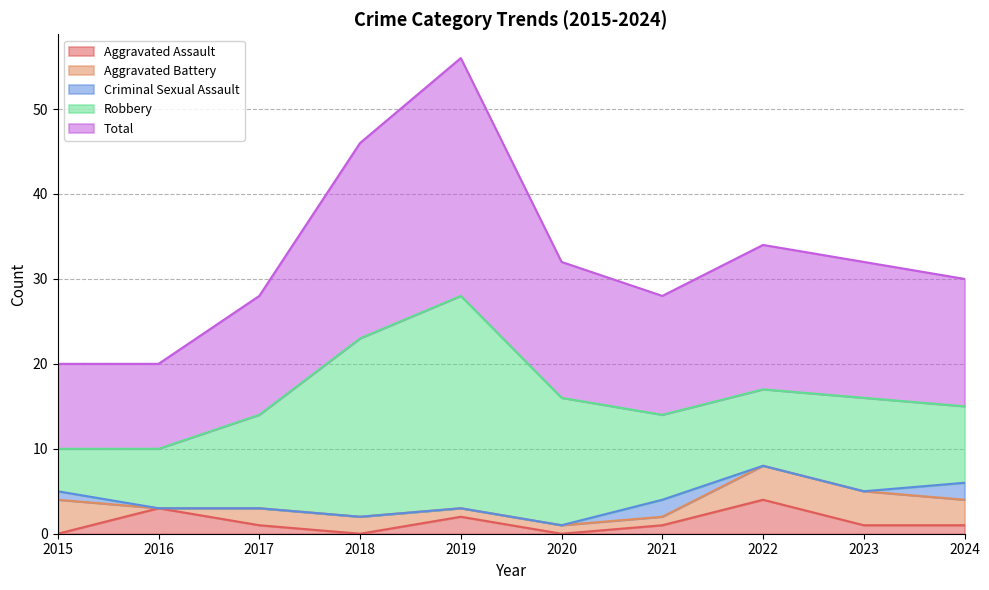

True or false: Criminal Sexual Assault and Robbery cross at least once.

False